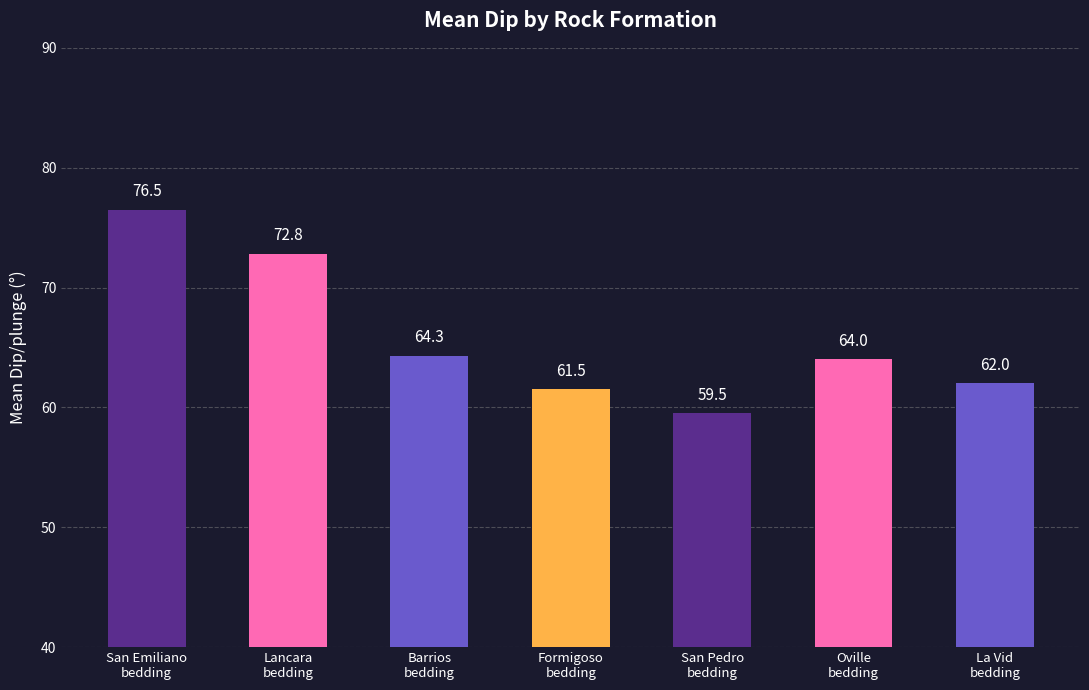

Does the chart contain stacked bars?

No